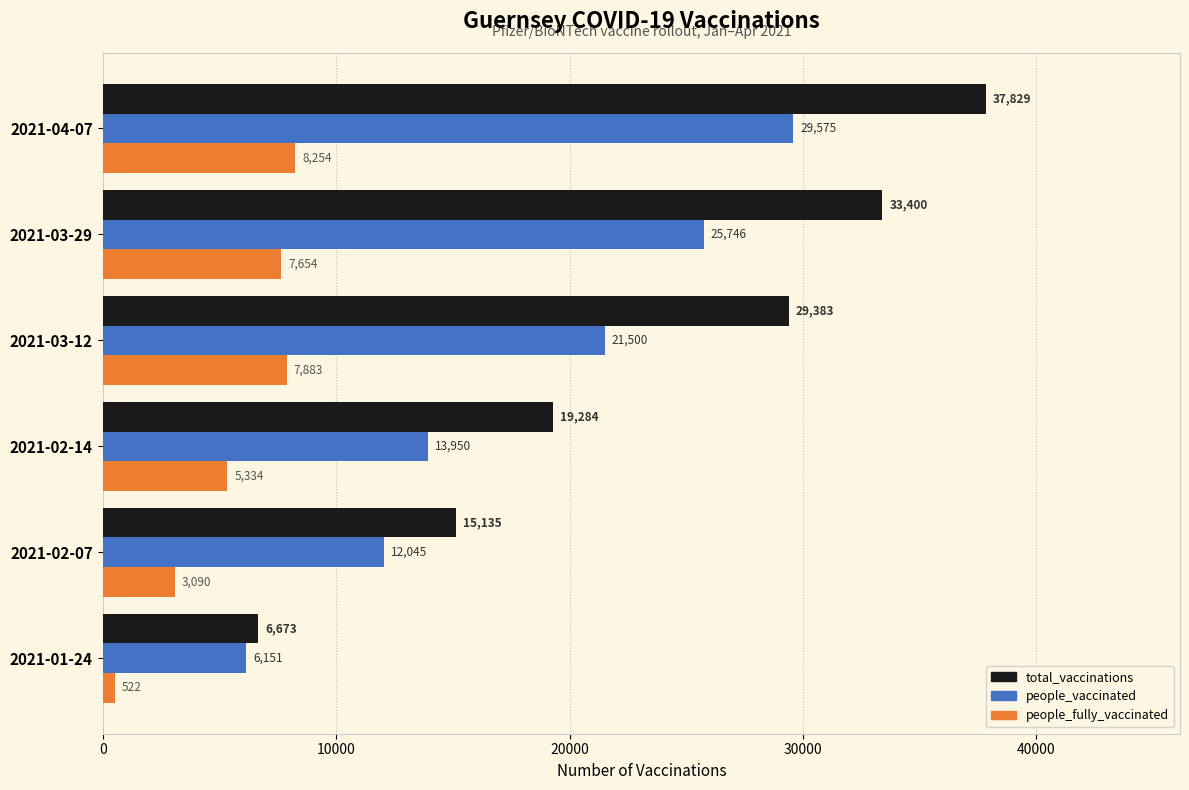

What is the difference between the highest and lowest values at 2021-04-07?

29575